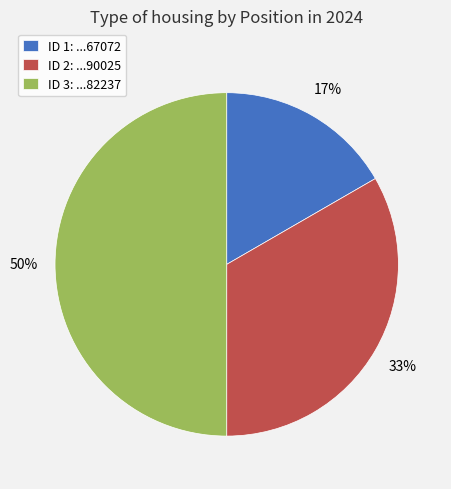

How many slices are in this pie chart?

3